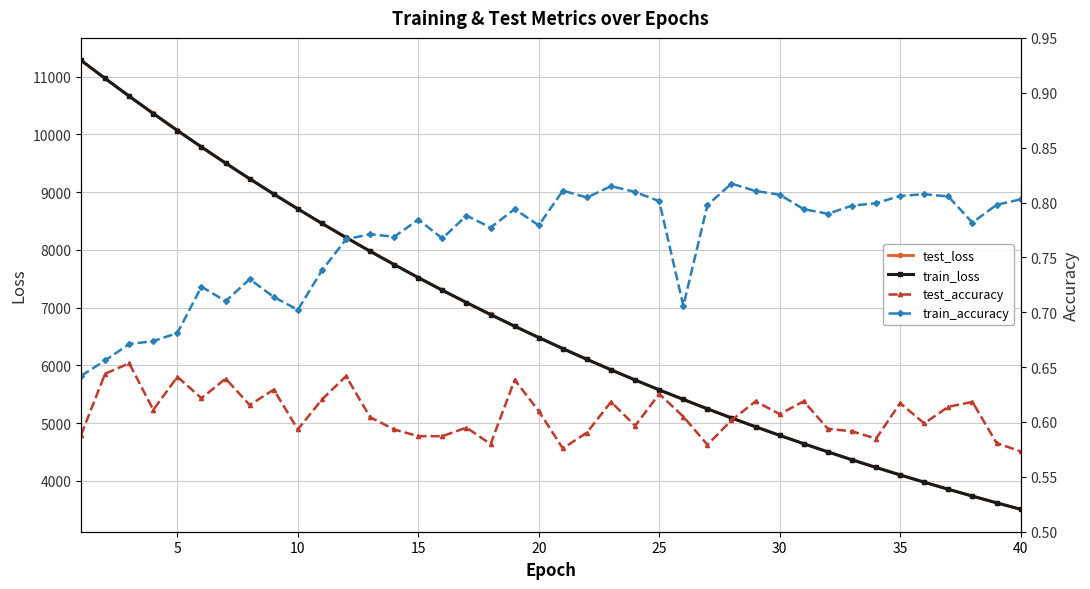

What is the maximum value for train_accuracy?

0.8